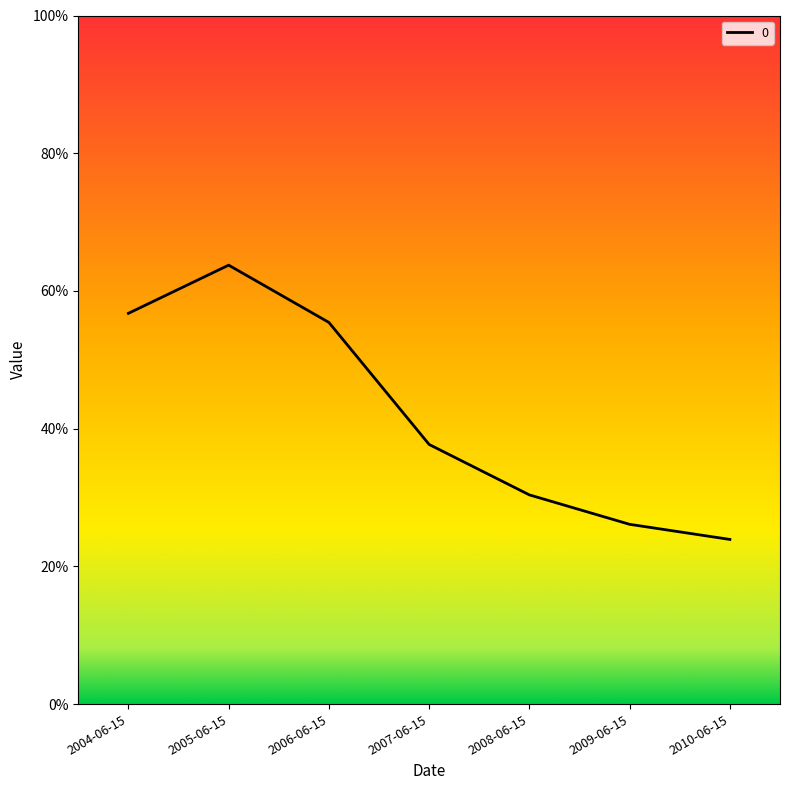

List the labels in order of value, smallest first.

2010-06-15, 2009-06-15, 2008-06-15, 2007-06-15, 2006-06-15, 2004-06-15, 2005-06-15